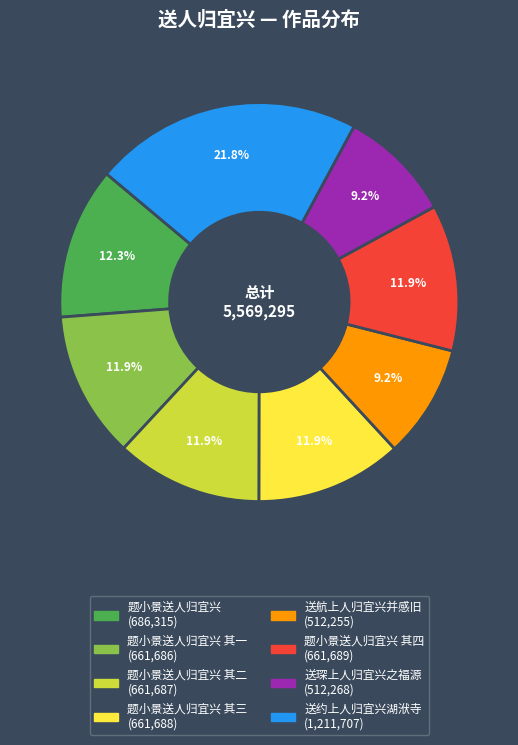

Does any single category account for the majority?

No